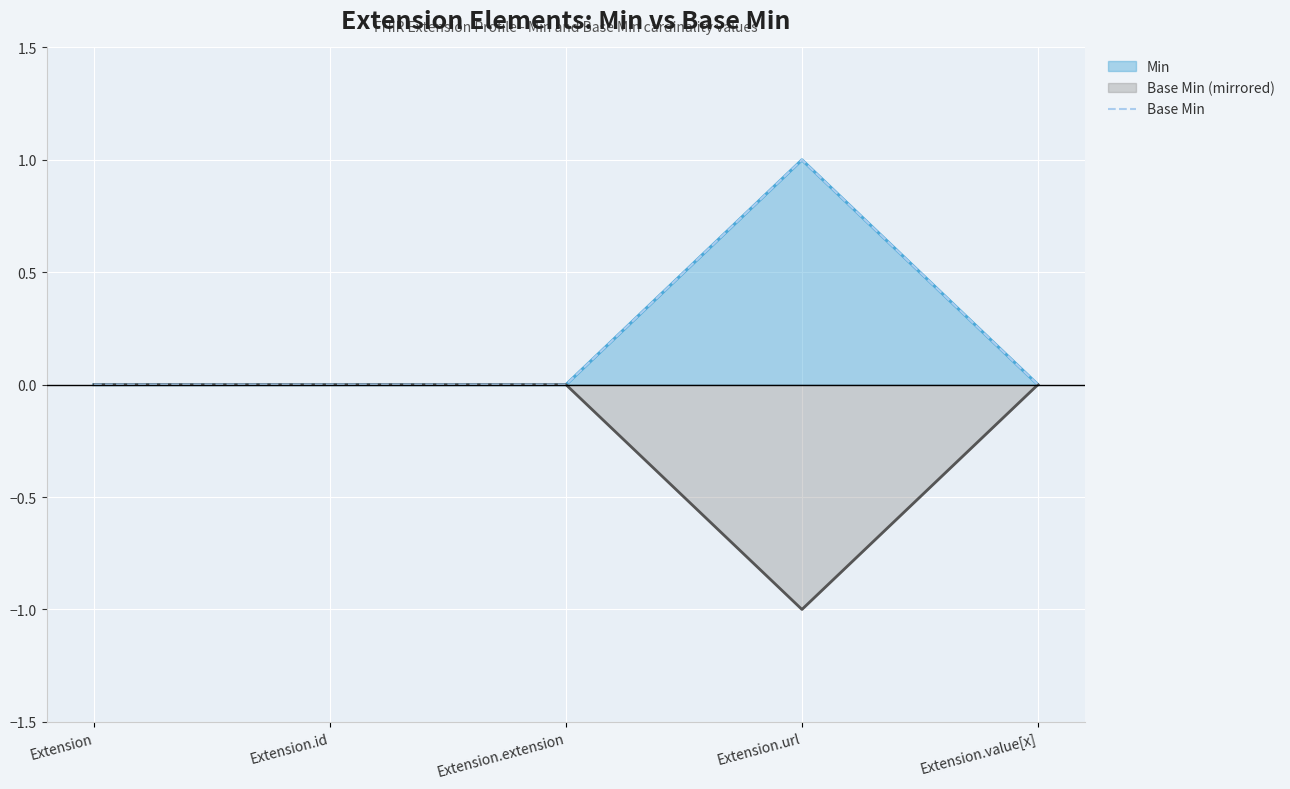

How many values are above zero?

1